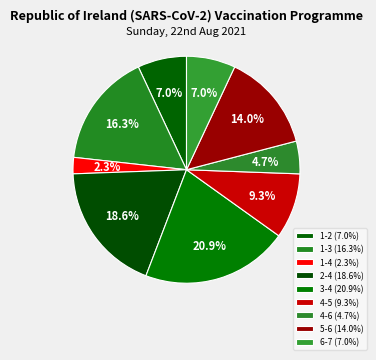

Approximately how many times larger is the value at 4-5 compared to 4-6?

2.0